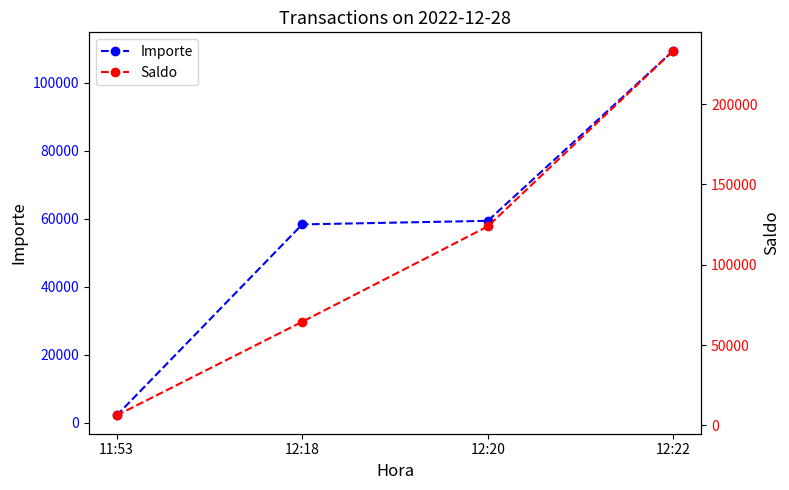

Which series changed the most between 11:53 and 12:20?

Saldo